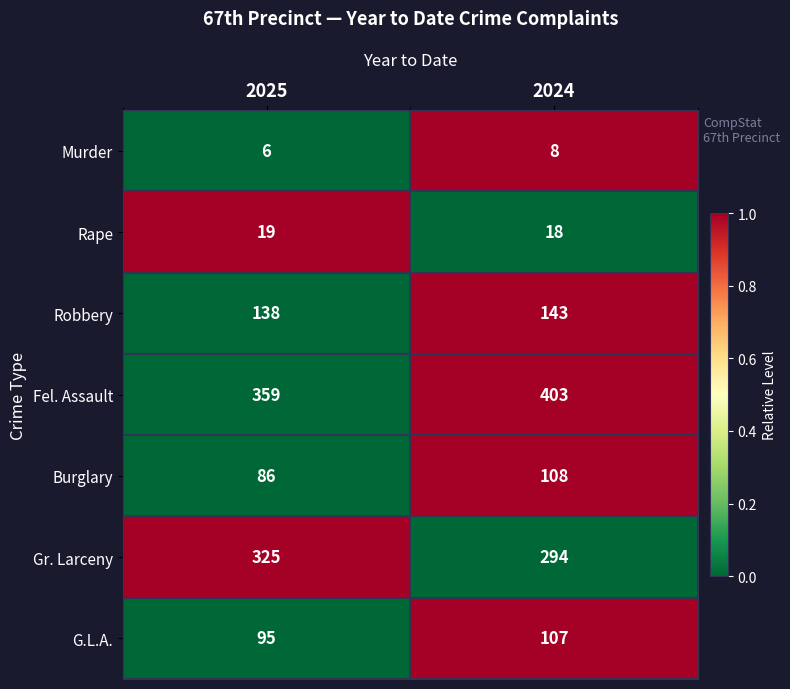

Rank the series by their maximum value, from lowest to highest.

Murder, Rape, G.L.A., Burglary, Robbery, Gr. Larceny, Fel. Assault